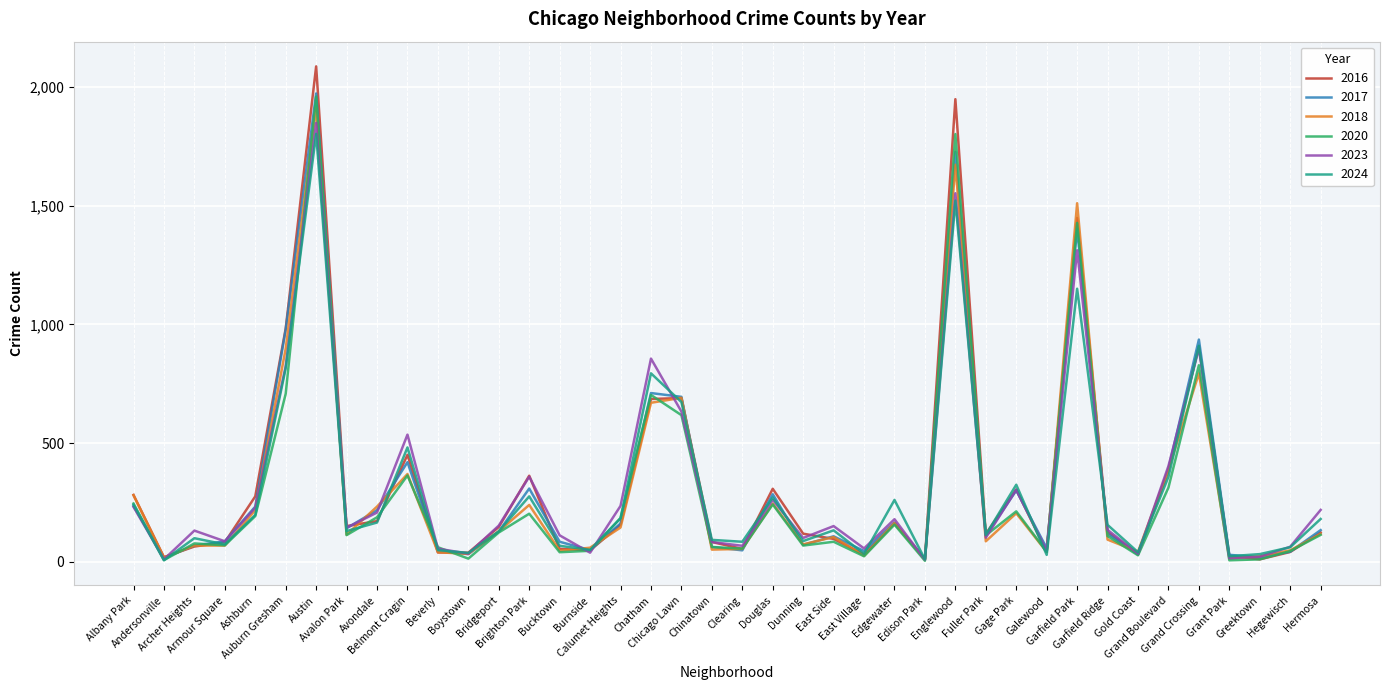

What is the maximum value shown in the chart?

2086